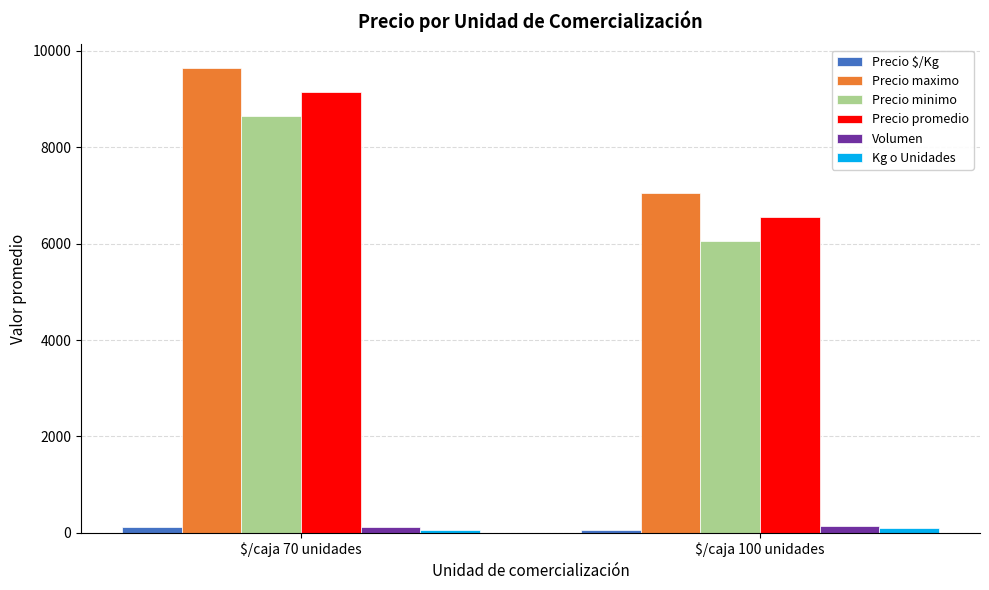

Where is Precio promedio nearest to the value 7847?

$/caja 100 unidades